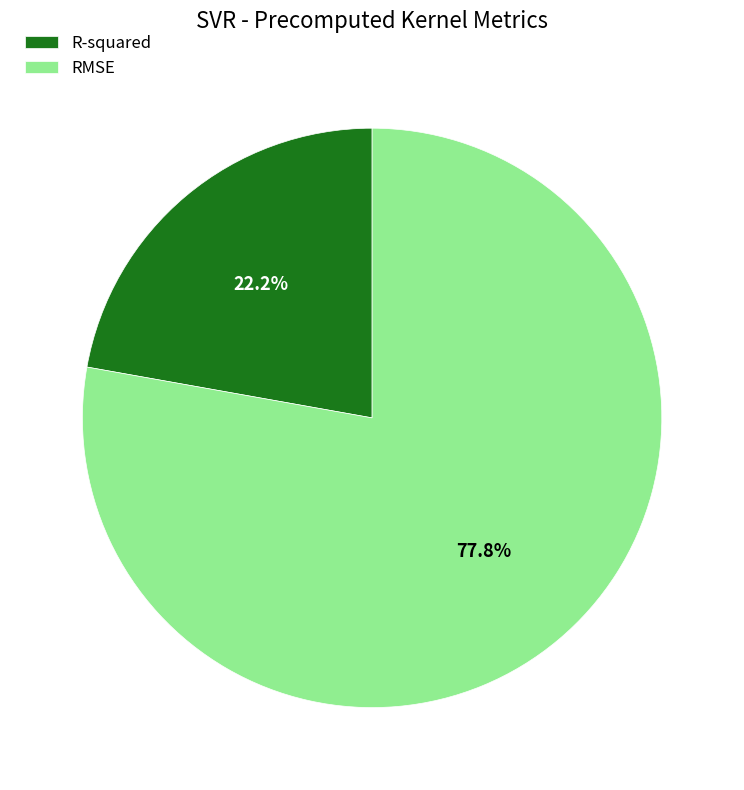

What is the smallest slice in the pie chart?

R-squared